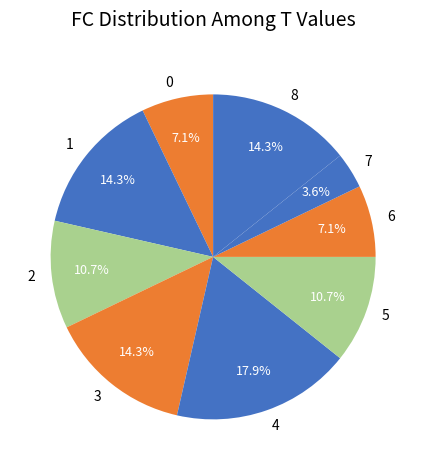

What is the largest slice in the pie chart?

4